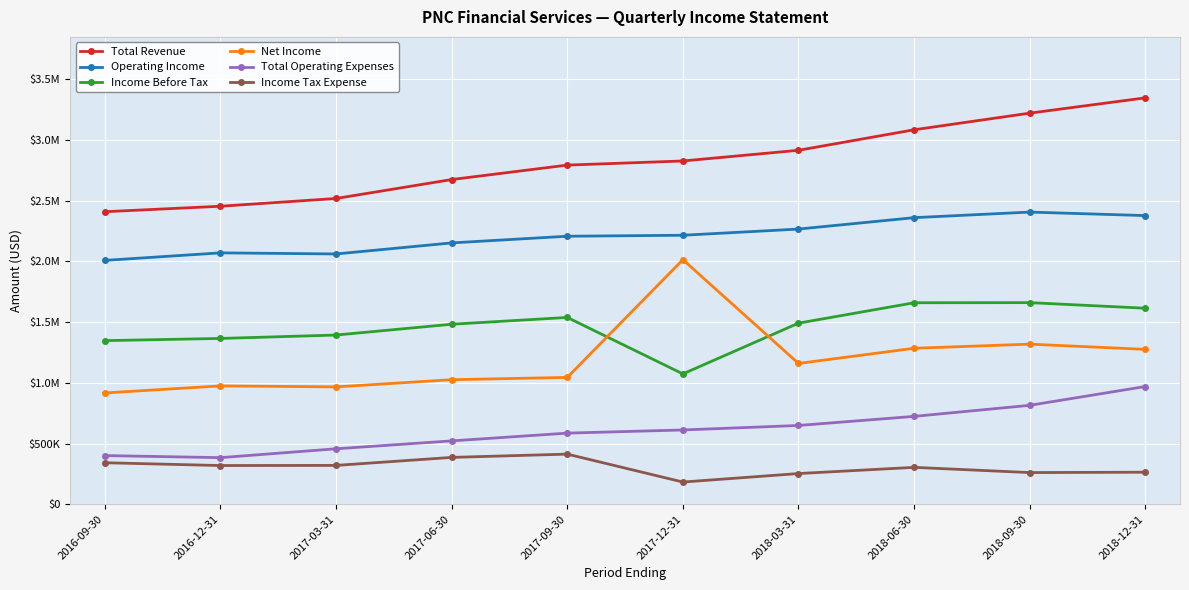

What is the sum of the Operating Income values at 2016-12-31 and 2018-06-30?

4432000